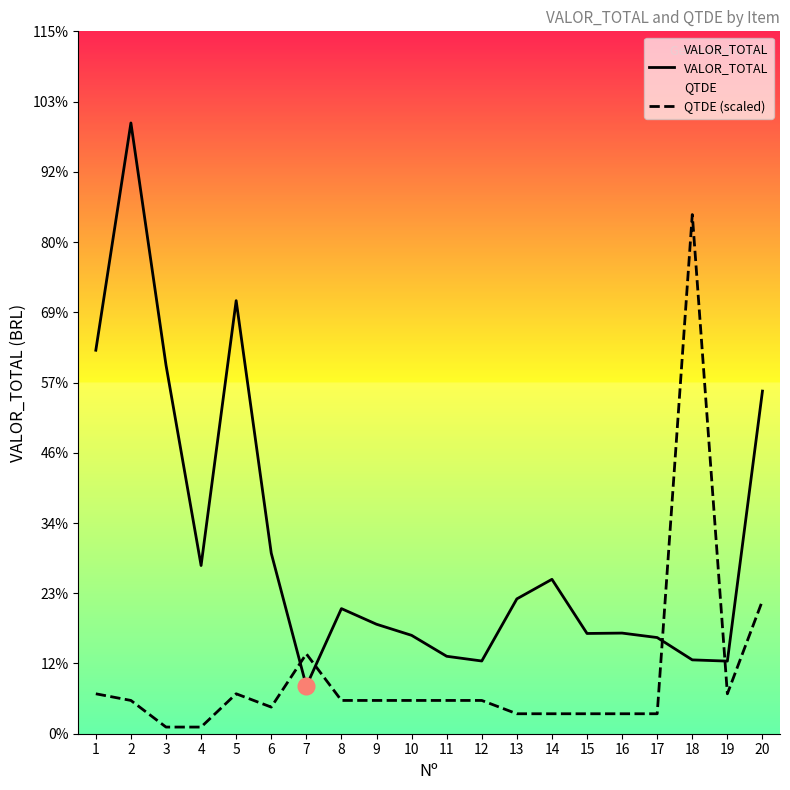

What are all the series names shown in the legend?

VALOR_TOTAL, QTDE (scaled)